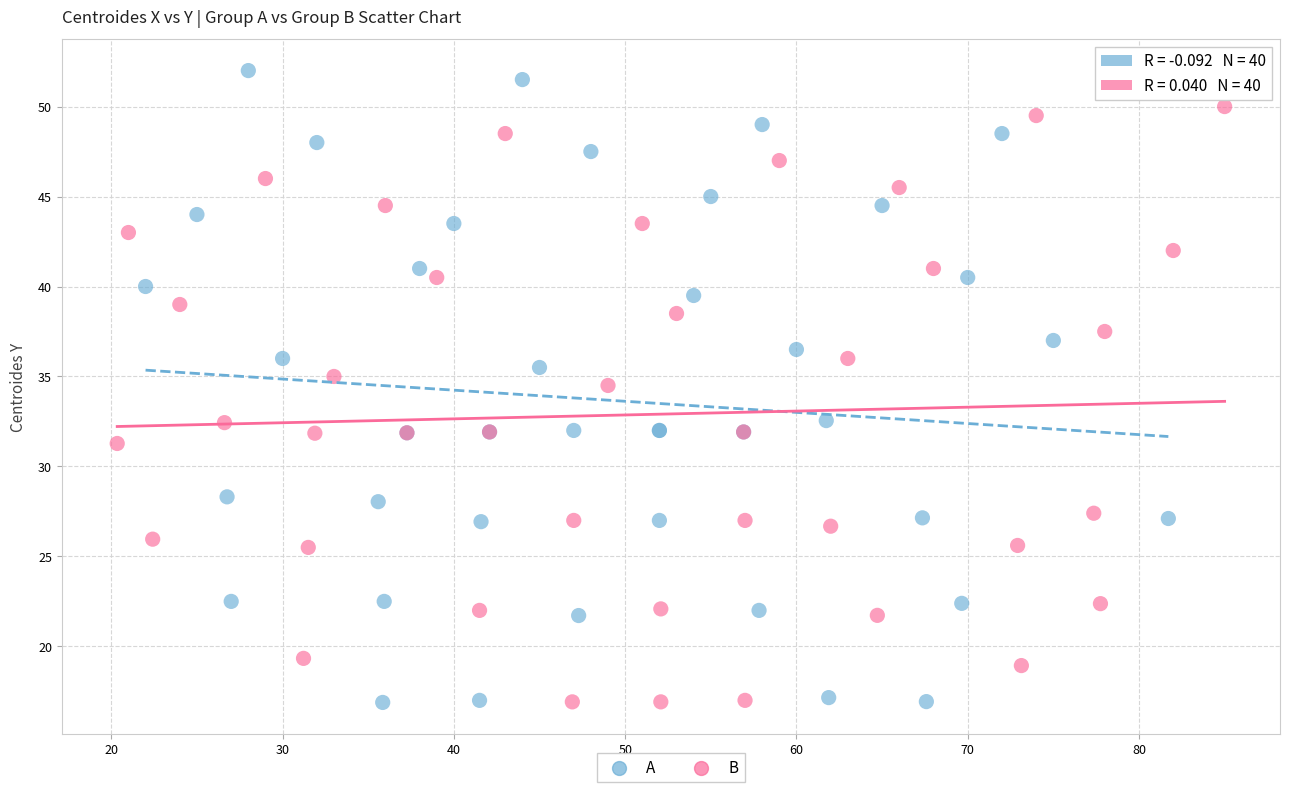

Which series reaches the maximum Y coordinate?

A